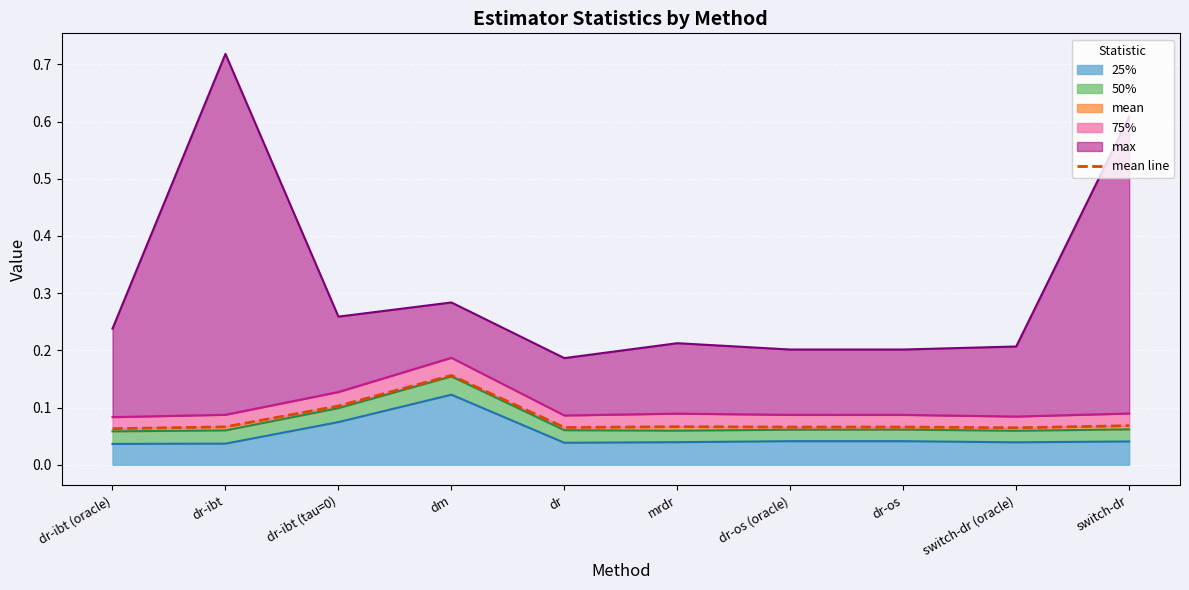

Where is the data nearest to the value 0?

dr-ibt (oracle)